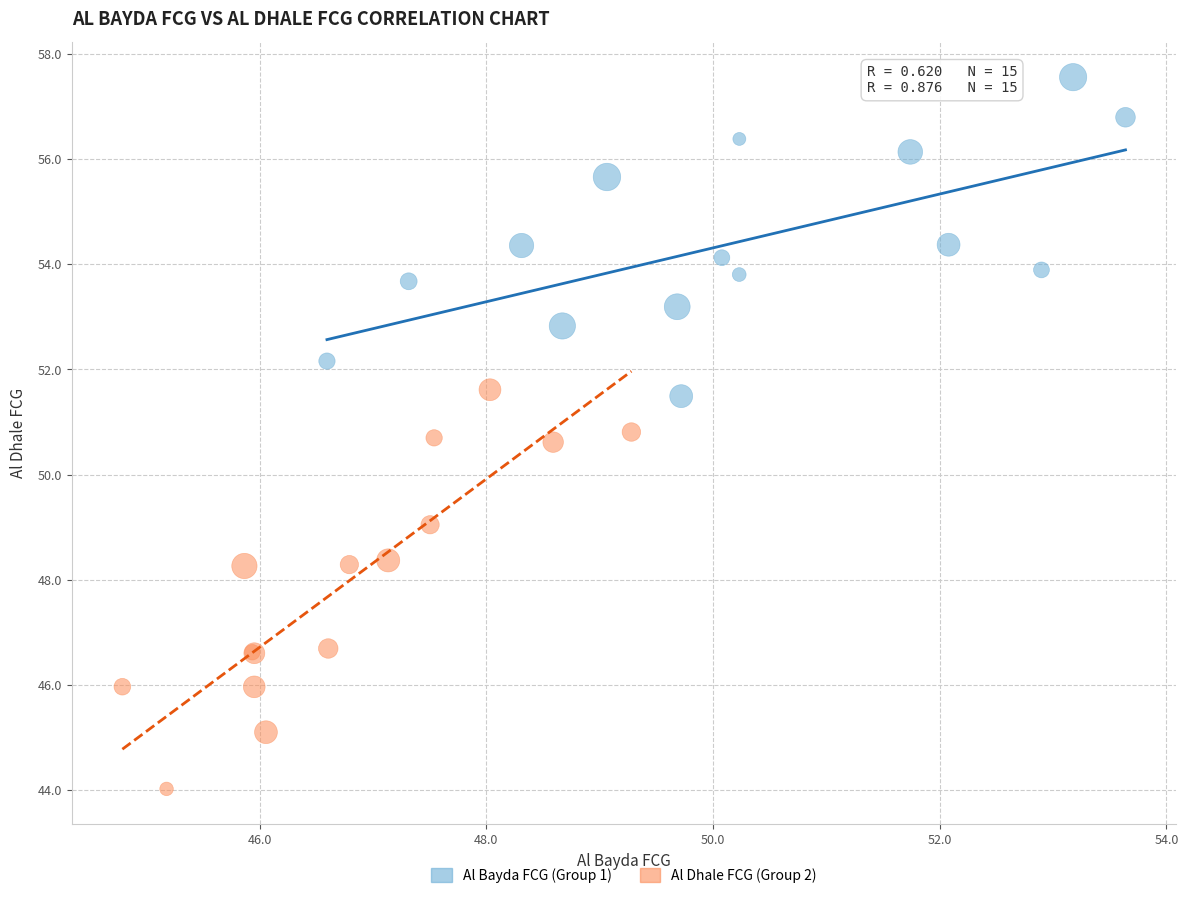

Which series has the largest Y range (max minus min)?

Al Dhale FCG (Group 2)